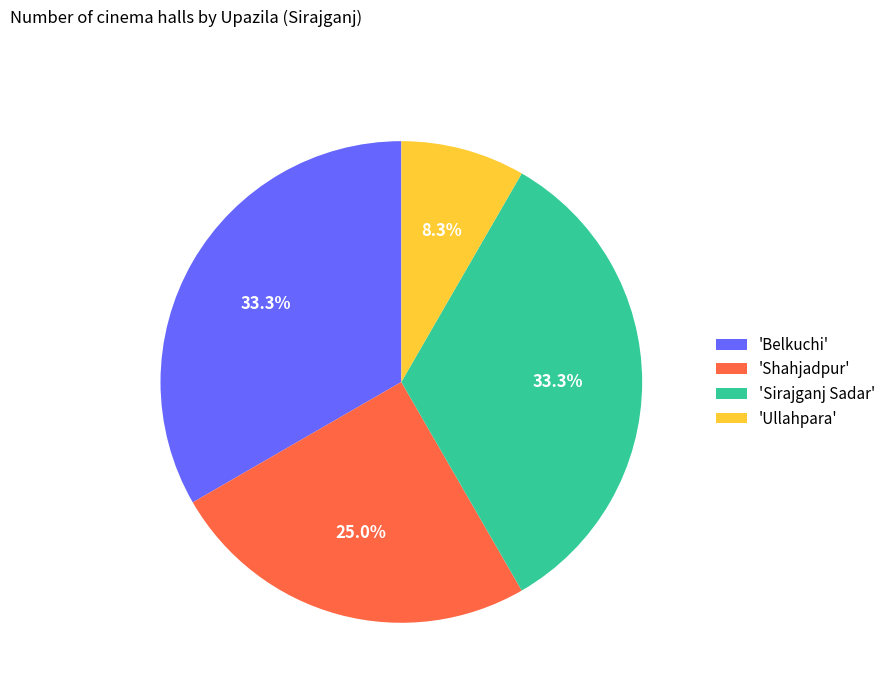

Does any single category account for the majority?

No